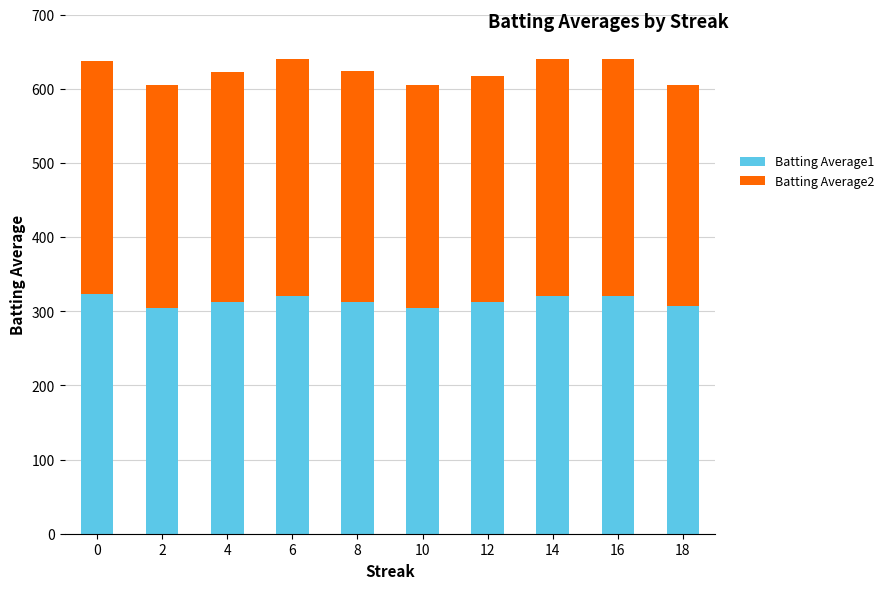

What is the lowest value of the Batting Average1 series?

305